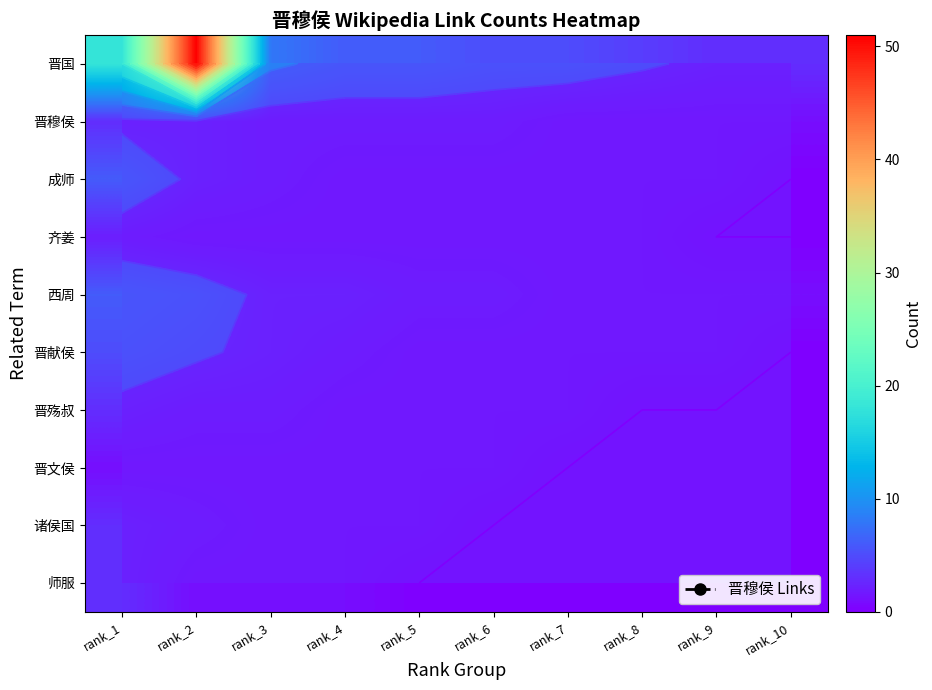

Which series has the largest total across all categories?

晋国